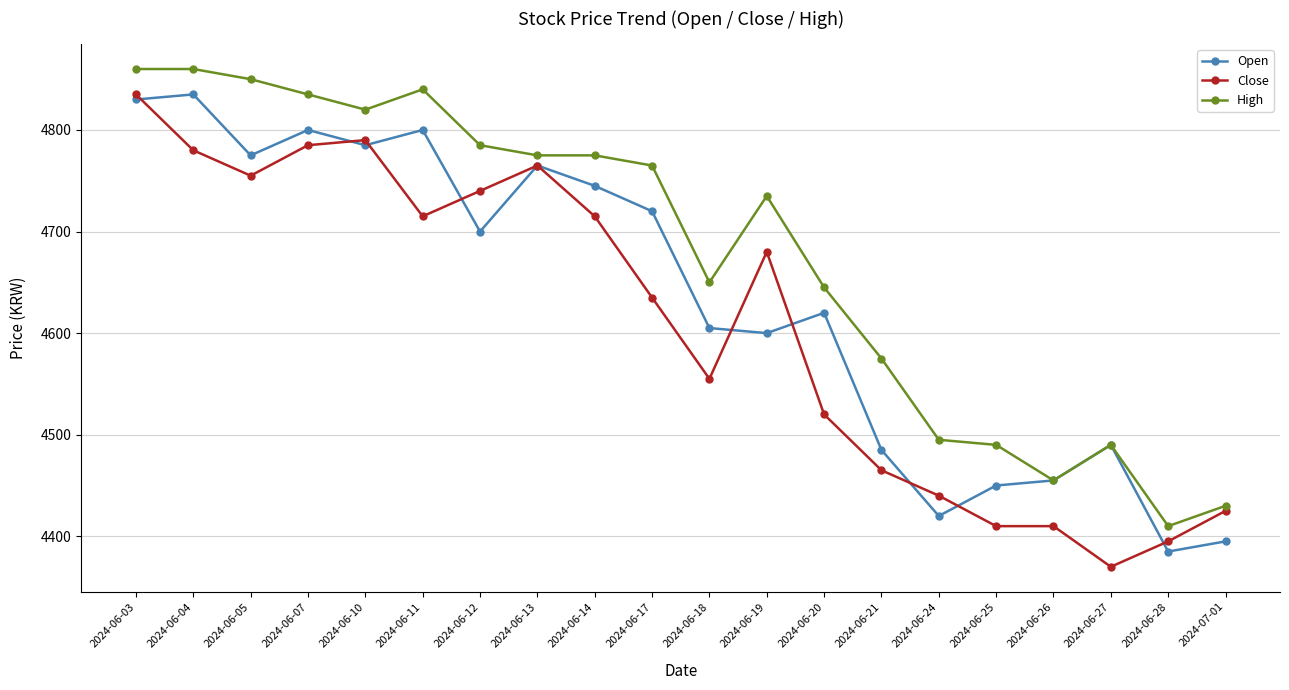

The Open series shows 7682 at 2024-06-13. True or false?

False